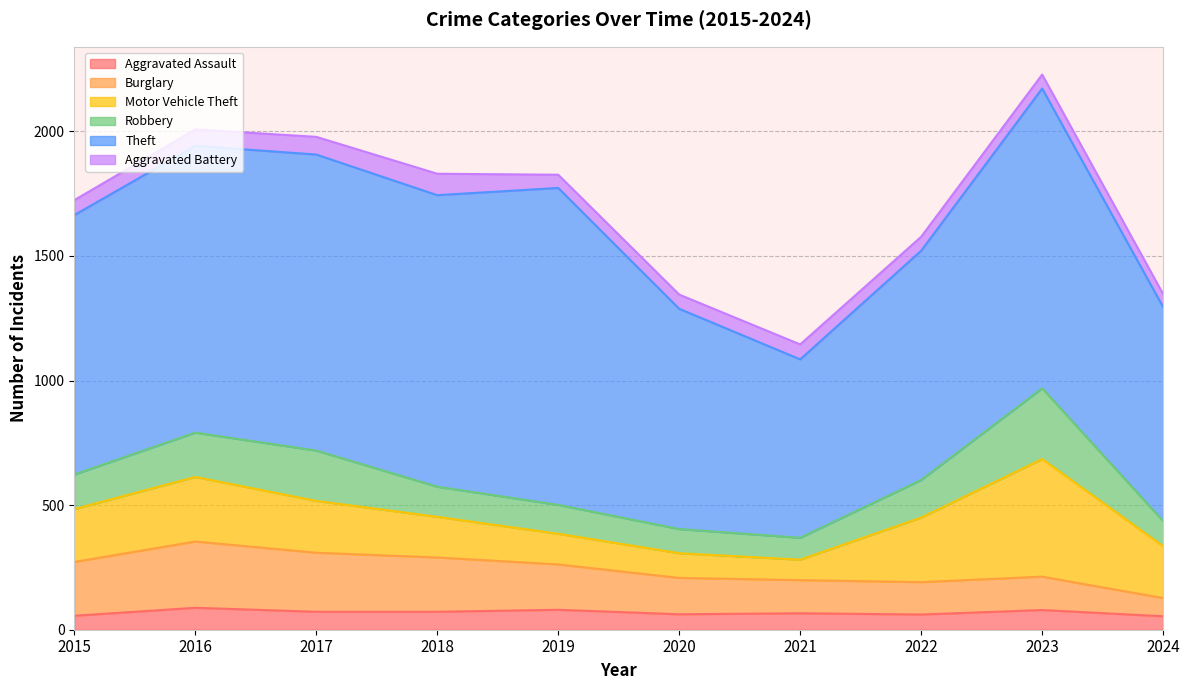

What is the value of the Motor Vehicle Theft point at the 4th from the left?

163